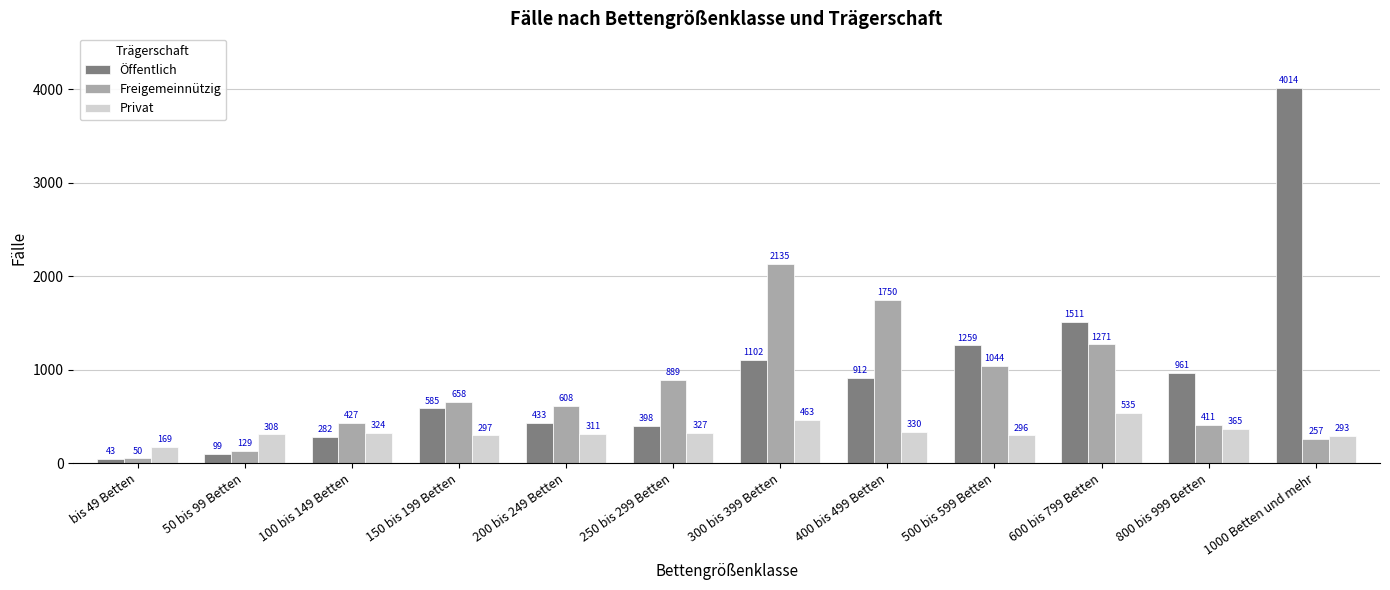

How many values in the Öffentlich series are below 912?

6